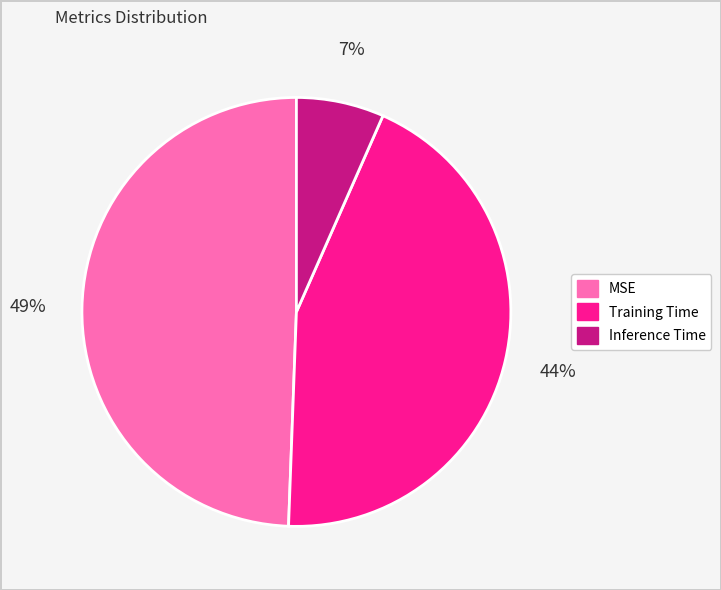

To the nearest percent, what portion does Inference Time represent?

7%